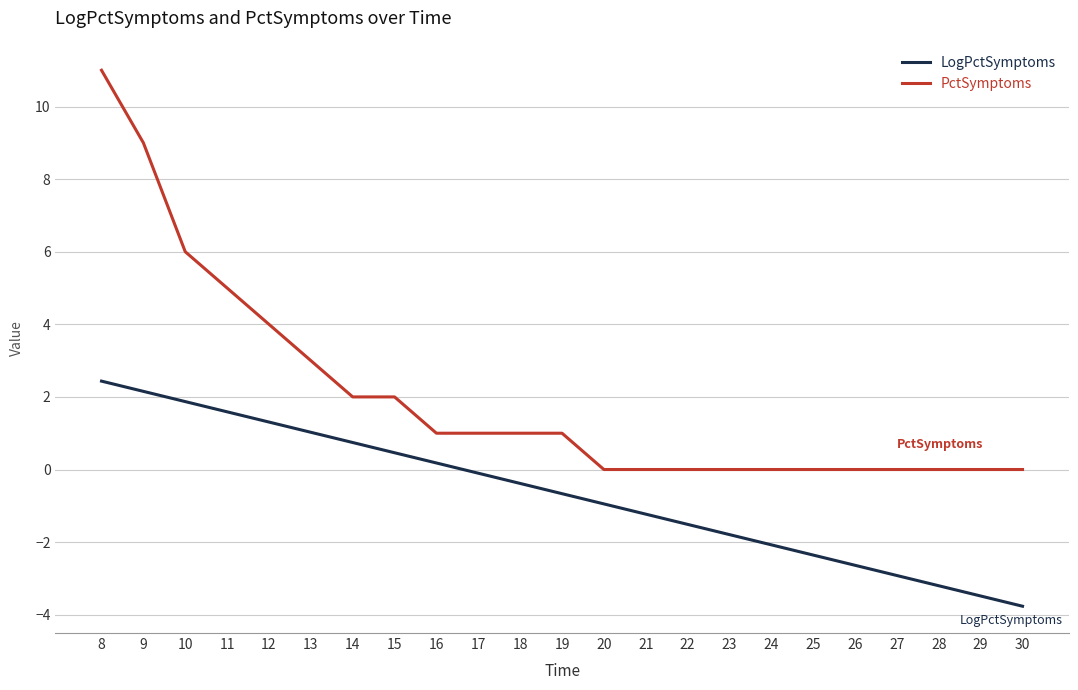

How many values in LogPctSymptoms are below zero?

14